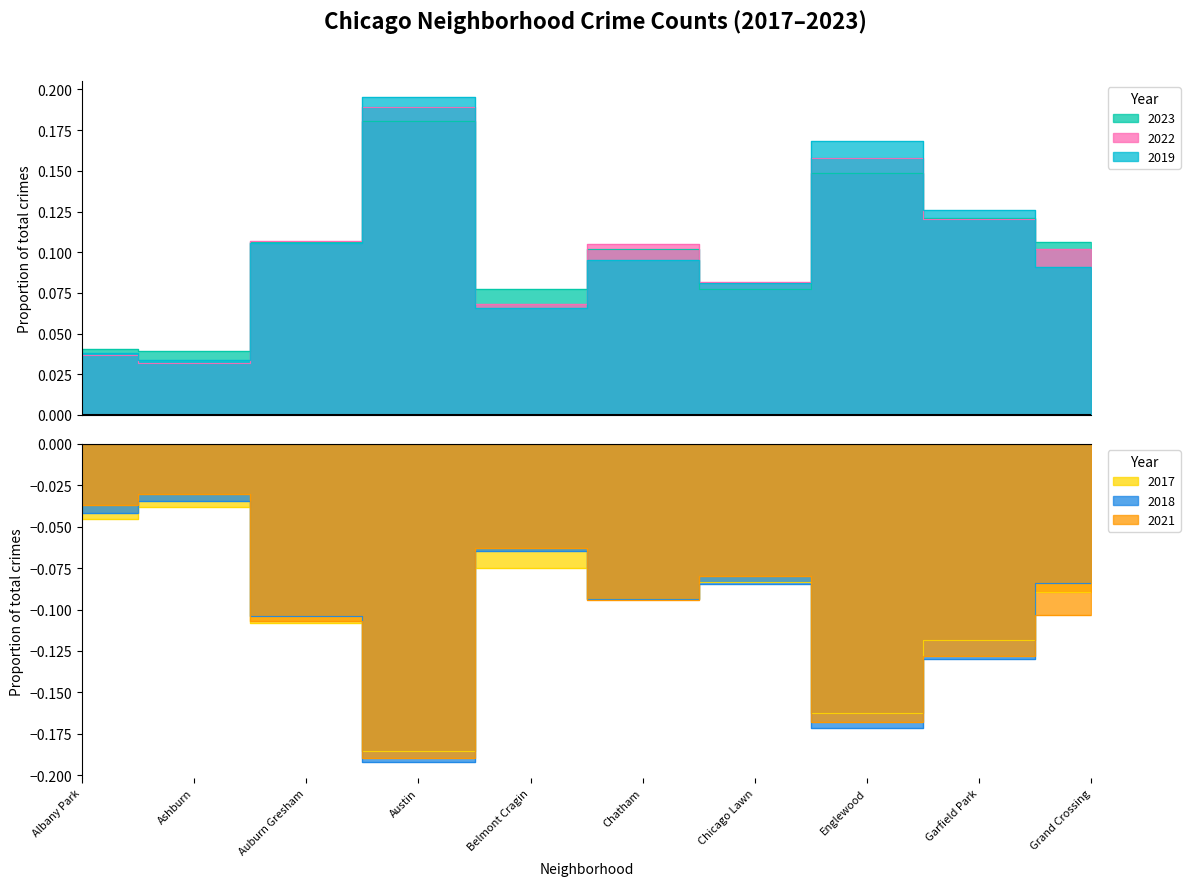

How many lines are shown in the chart?

6